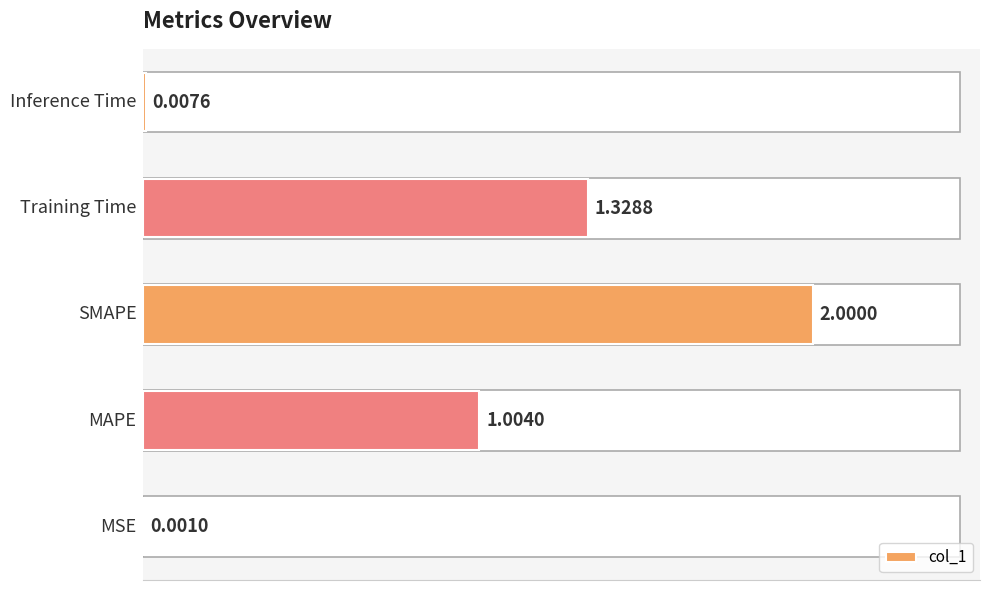

What is the sum of all values?

4.3